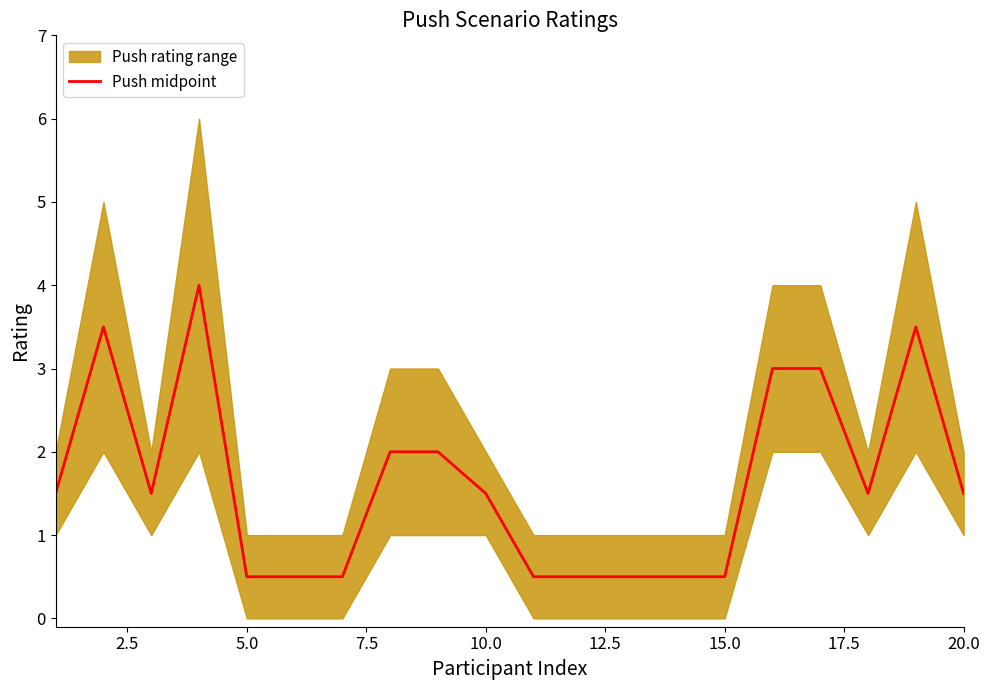

Is it true that Push midpoint equals 0.5 at 5.0?

True